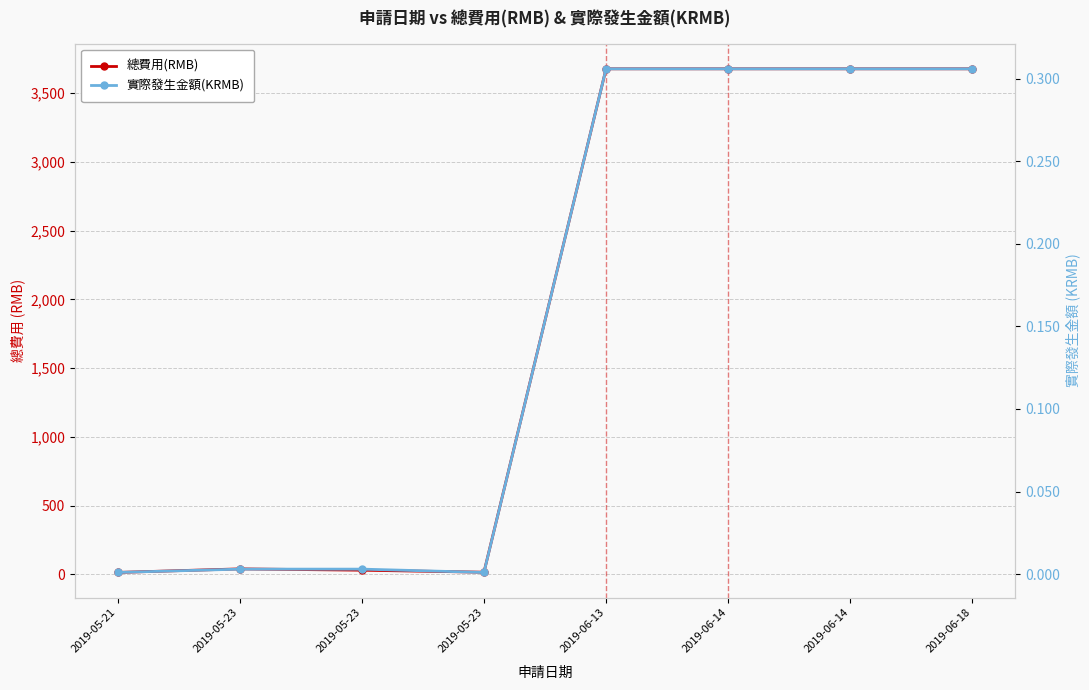

The value of 實際發生金額(KRMB) at 2019-05-23 is 0.0. True or false?

False